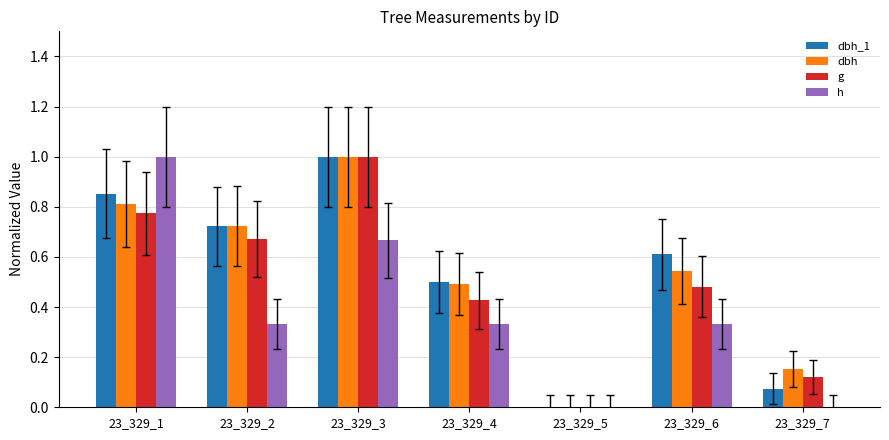

The g series shows 1.0 at 23_329_3. True or false?

True